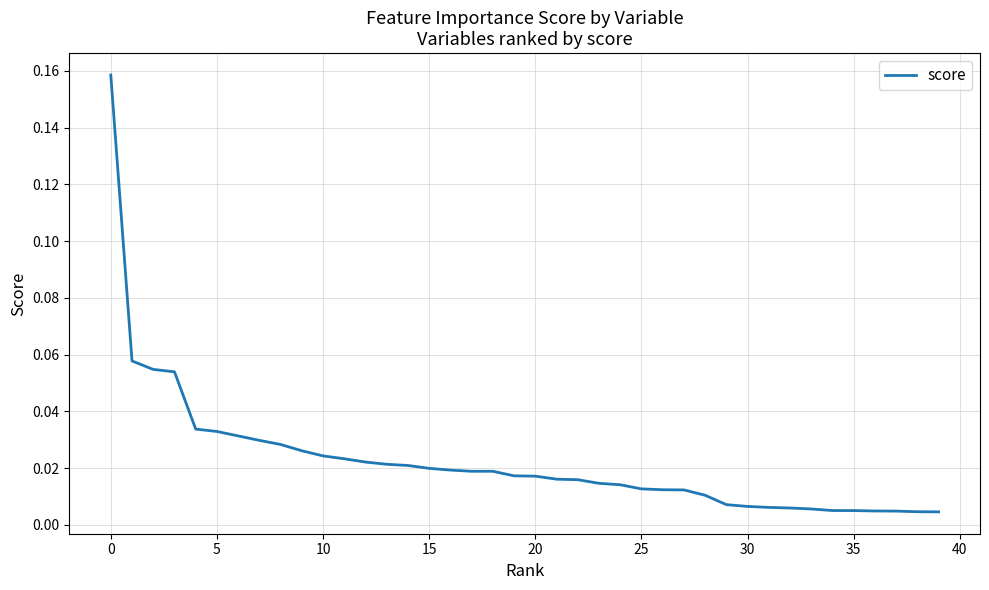

Does the chart have visible grid lines?

Yes